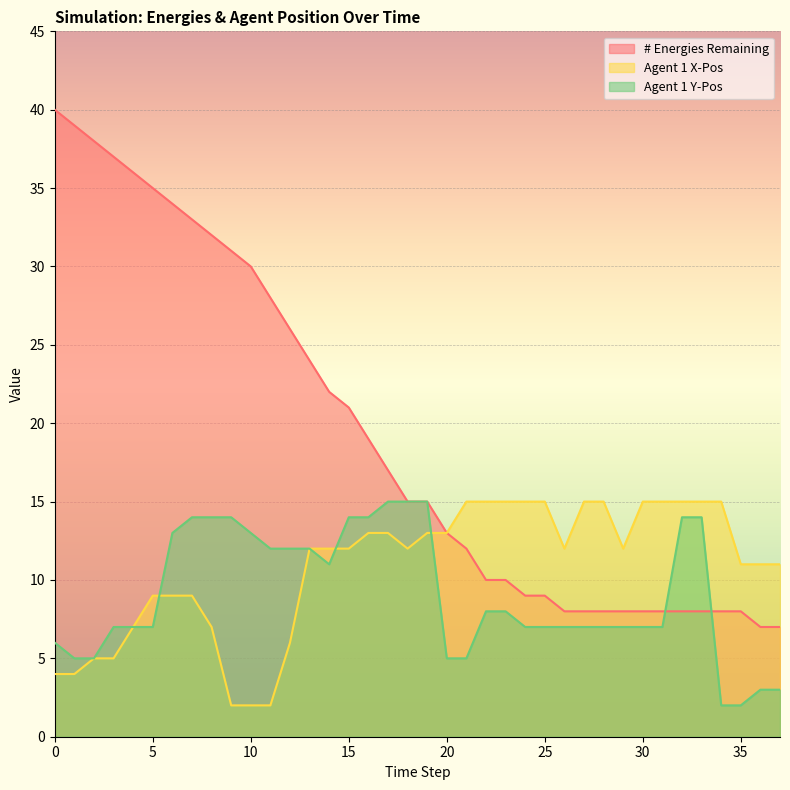

How many intersections are there between Agent 1 X-Pos and Agent 1 Y-Pos?

3